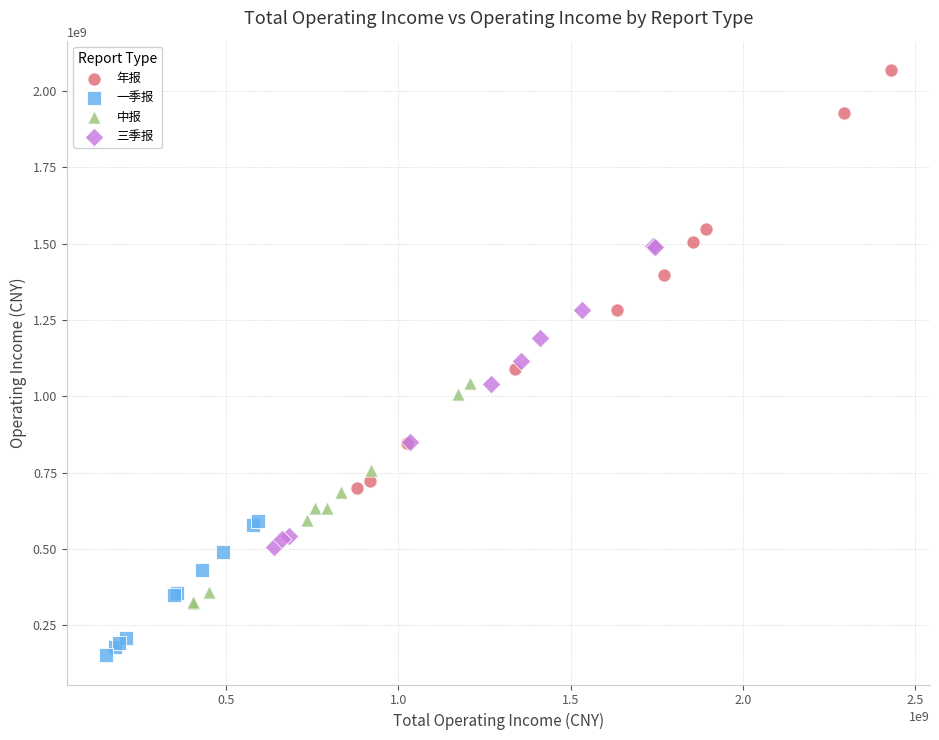

Which series contains the highest Y value?

年报